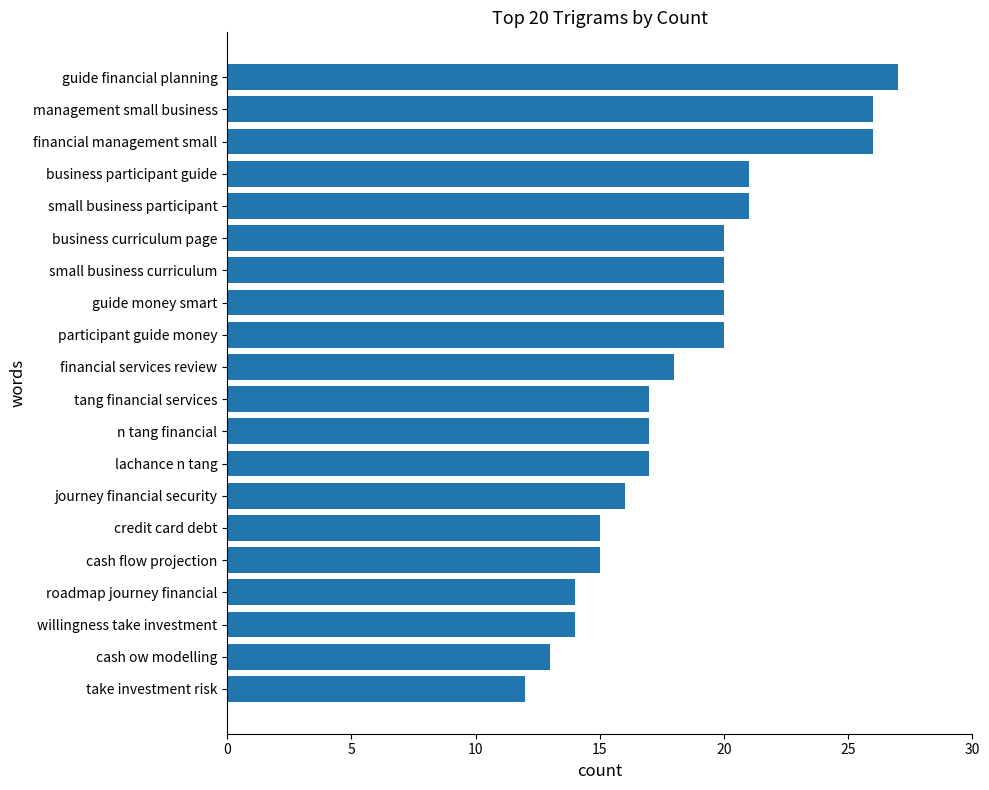

What is the change in value from cash ow modelling to management small business?

+13